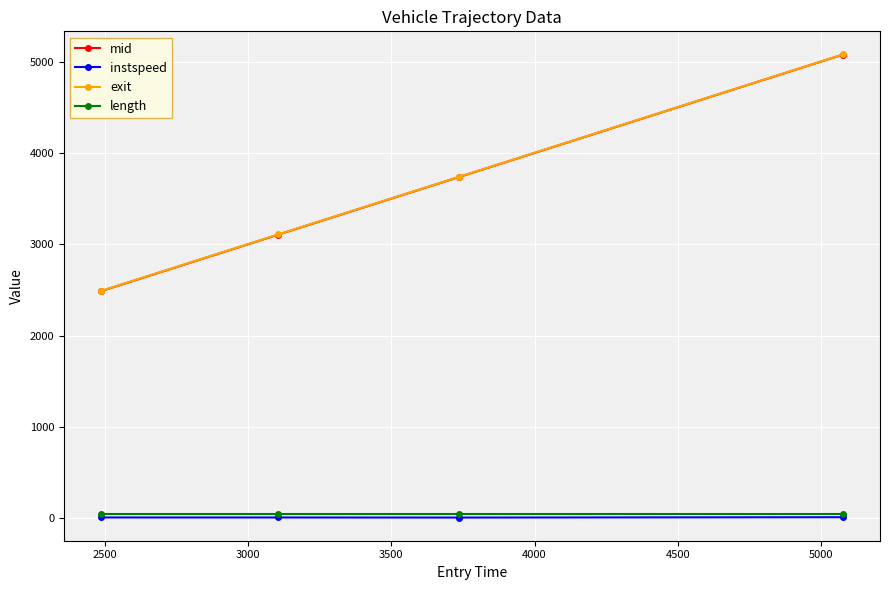

True or false: mid has more than 2 points higher than both neighbors.

False